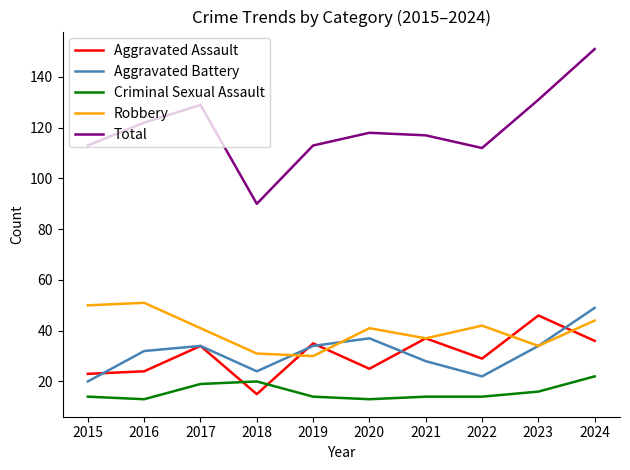

At which label does Aggravated Battery reach its peak?

2024